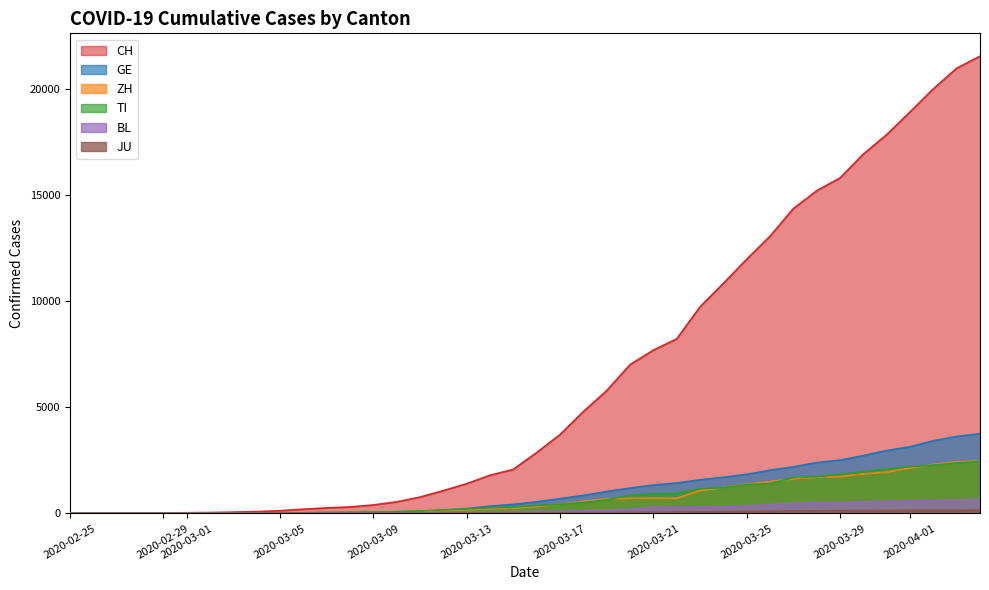

Which series has the largest total across all categories?

CH